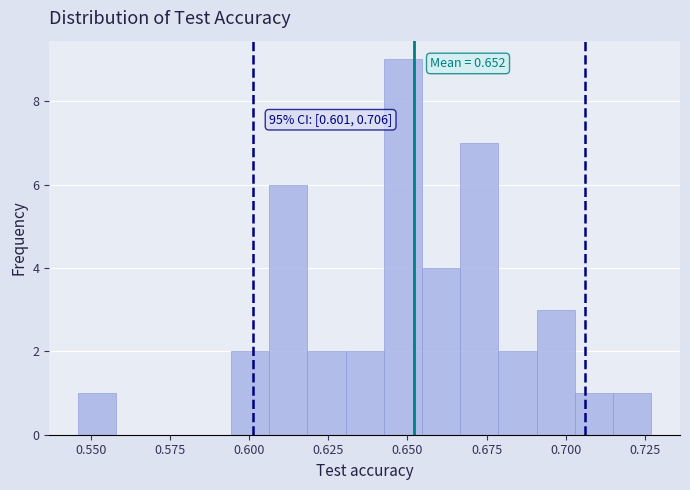

Read against the x-axis, roughly where is the centre of the tallest bar?

0.650